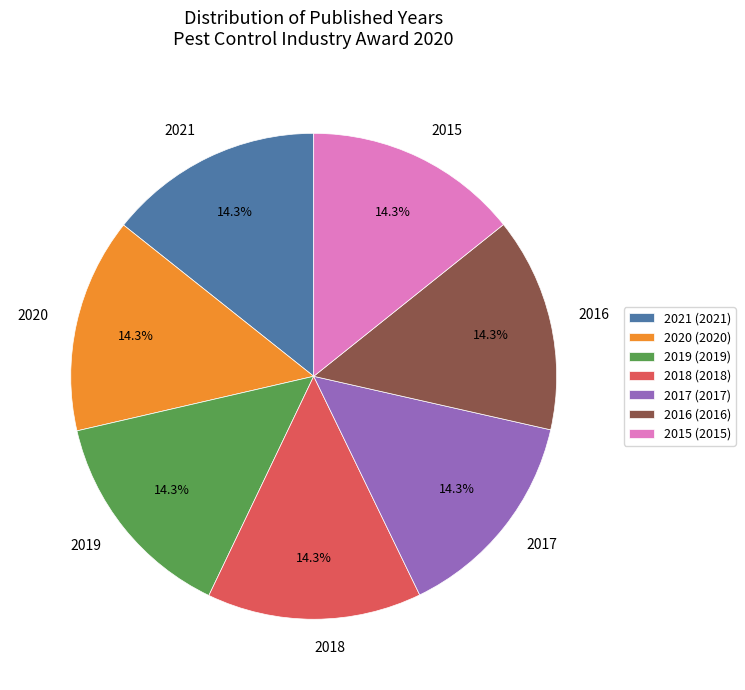

The 2016 slice represents 14% of the pie. True or false?

True